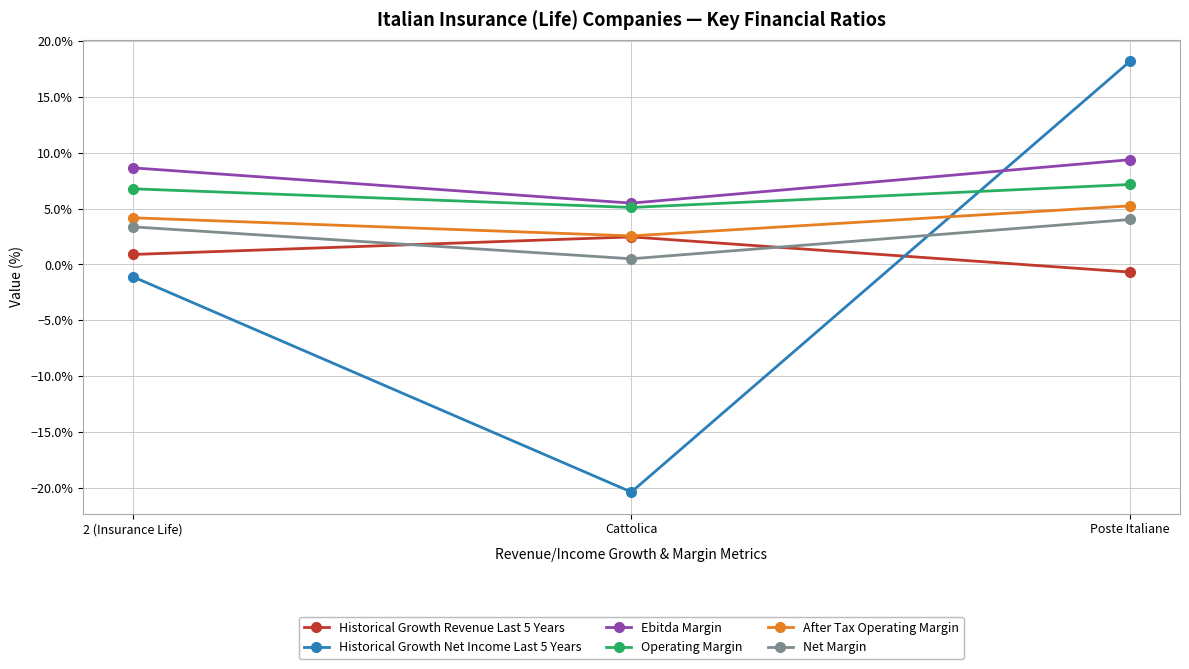

Reading right to left, transcribe all the data shown in this chart.

Historical Growth Revenue Last 5 Years: -0.0	0.0	0.0
Historical Growth Net Income Last 5 Years: 0.2	-0.2	-0.0
Ebitda Margin: 0.1	0.1	0.1
Operating Margin: 0.1	0.1	0.1
After Tax Operating Margin: 0.1	0.0	0.0
Net Margin: 0.0	0.0	0.0